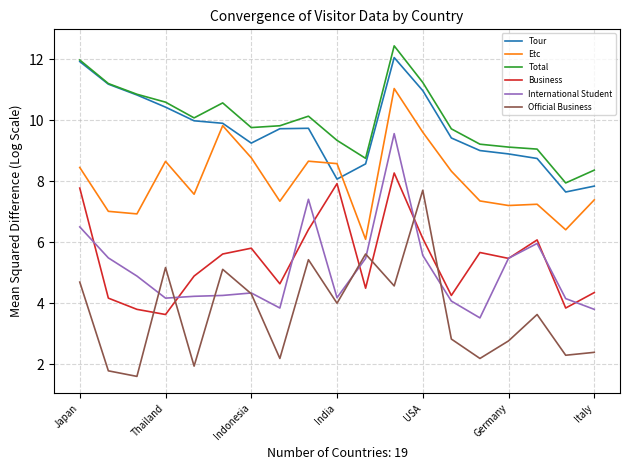

True or false: Total and International Student intersect in this chart.

False